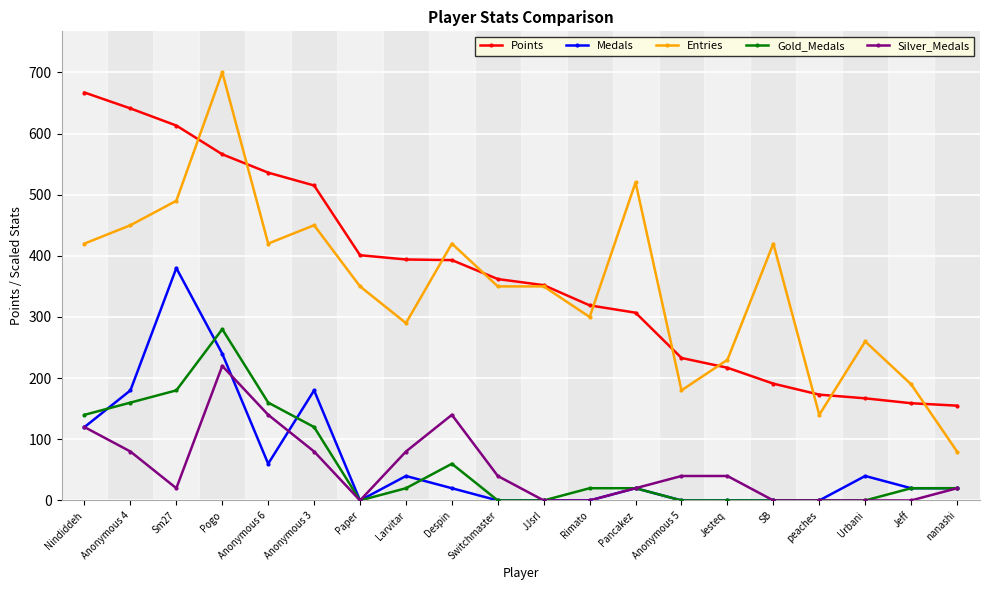

What is the spread (max minus min) of values at Pancakez?

500